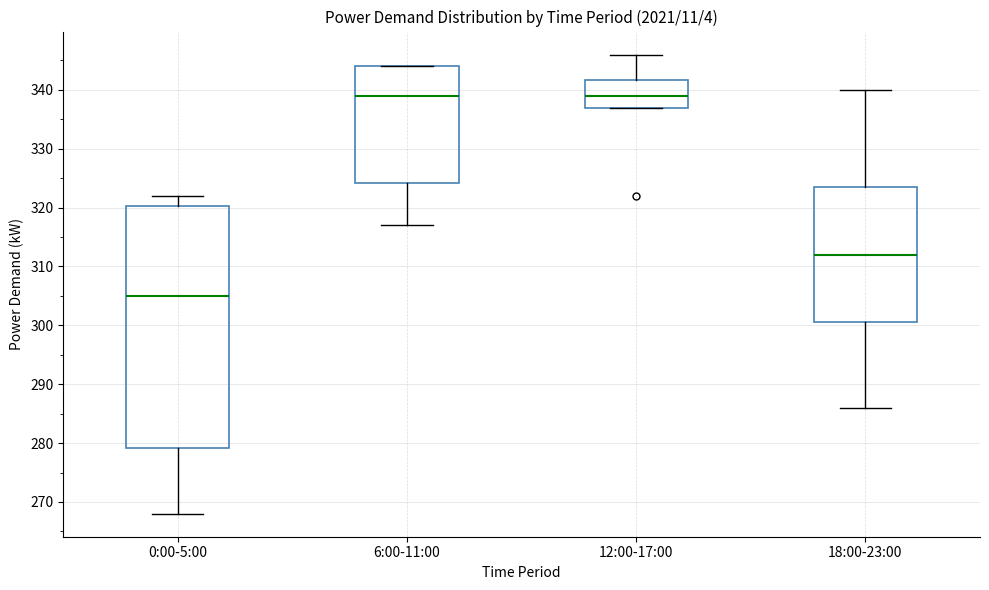

Where does the upper whisker of the box for 18:00-23:00 end on the y-axis? The values are not printed on the chart, so give them approximately, as read against the axis.

340